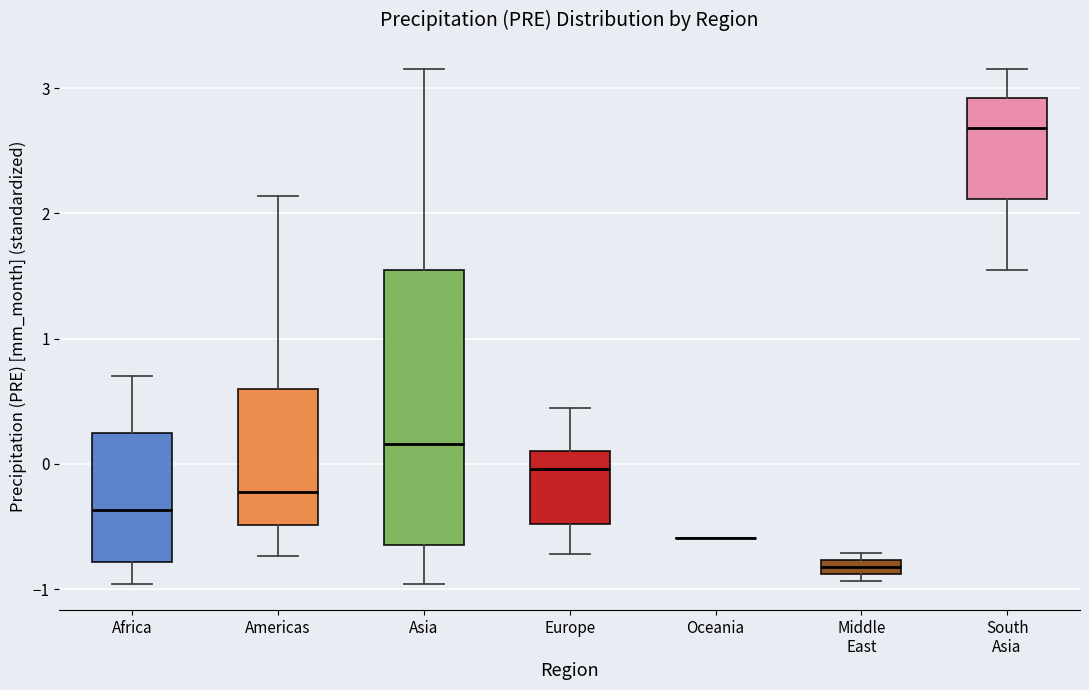

Comparing the boxes themselves (not the whiskers), which one is the tallest?

Asia